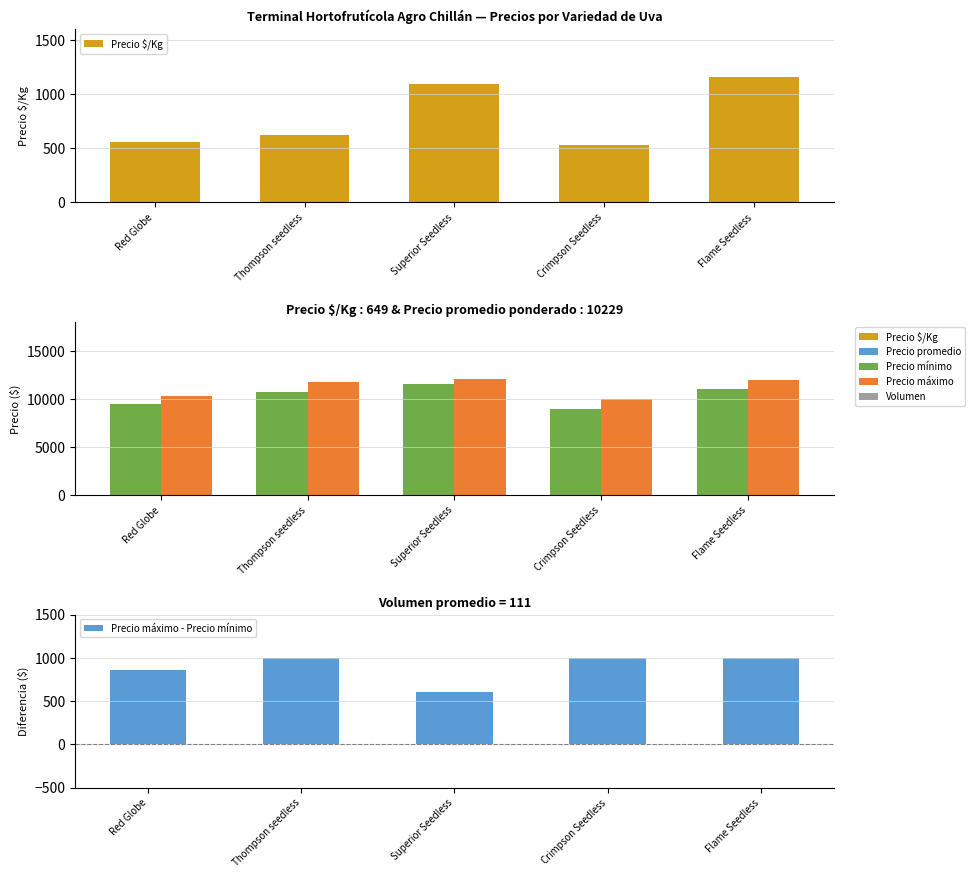

What is the average value of the Precio mínimo series?

10341